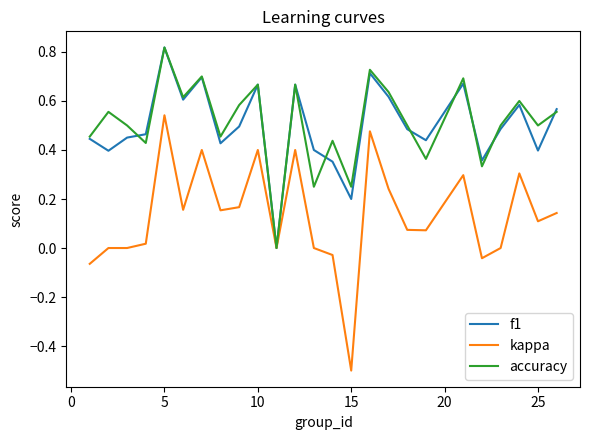

Which series has the largest range (max minus min)?

kappa